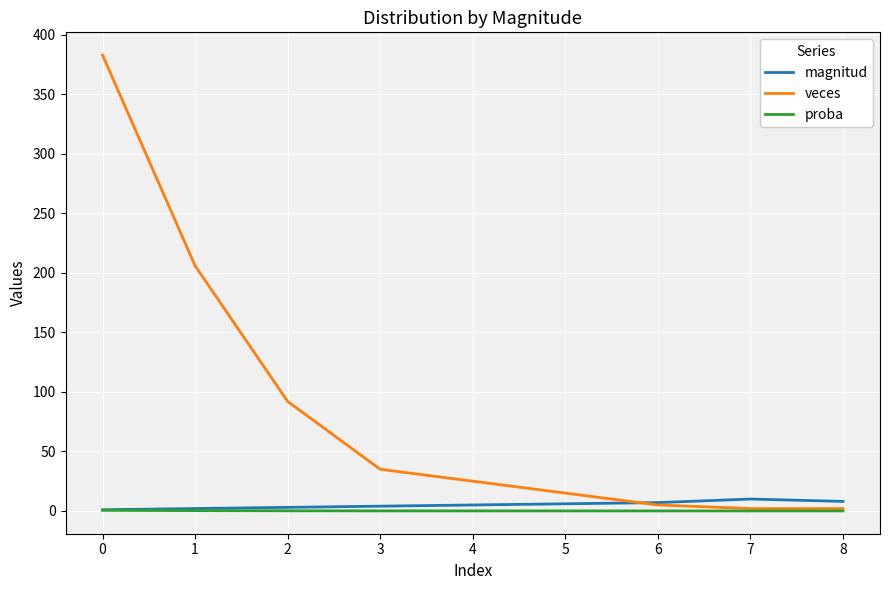

List the series in order of their peak value, lowest first.

proba, magnitud, veces